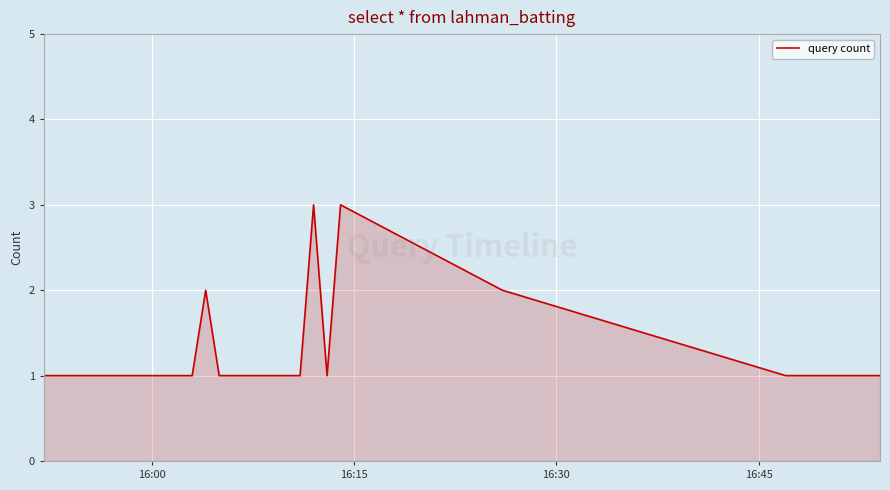

What is the maximum value shown in the chart?

3